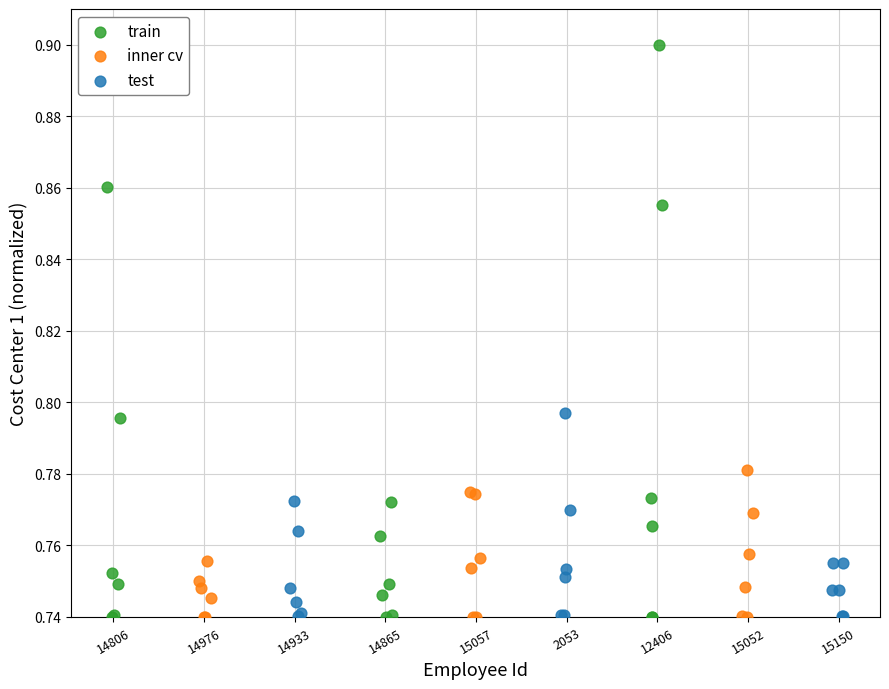

Which series has the widest spread of Y values?

train